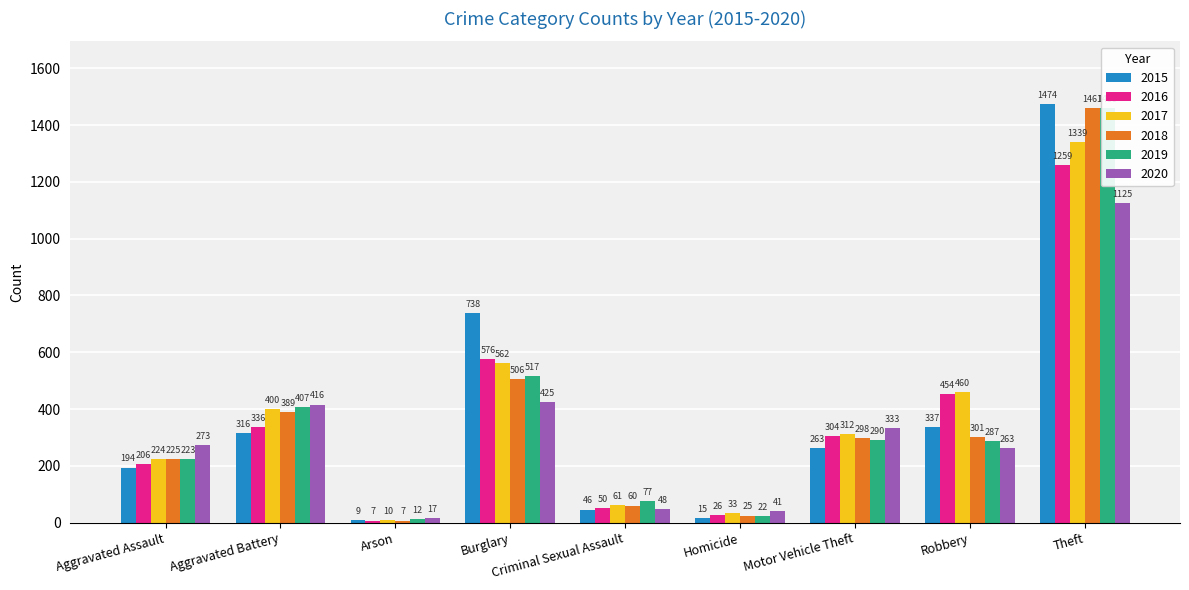

What is the difference between the second highest and second lowest values in the 2015 series?

723